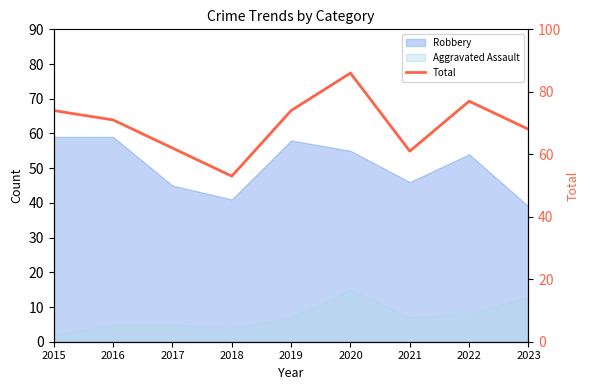

Between 2018 and 2015, which is larger?

2015